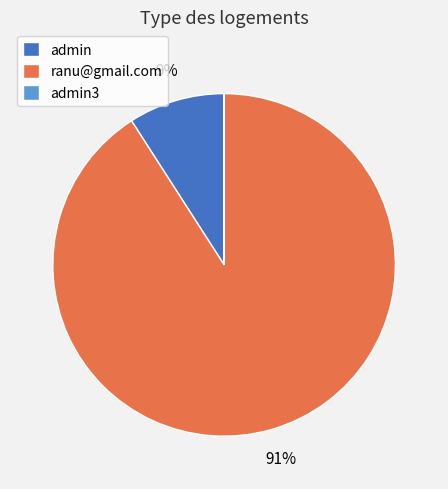

The admin slice represents 9% of the pie. True or false?

True